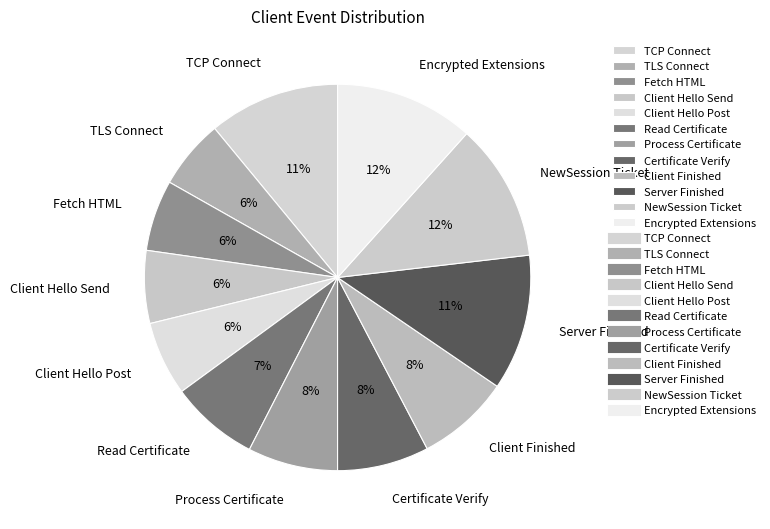

To the nearest percent, what percentage of the pie is Read Certificate?

7%